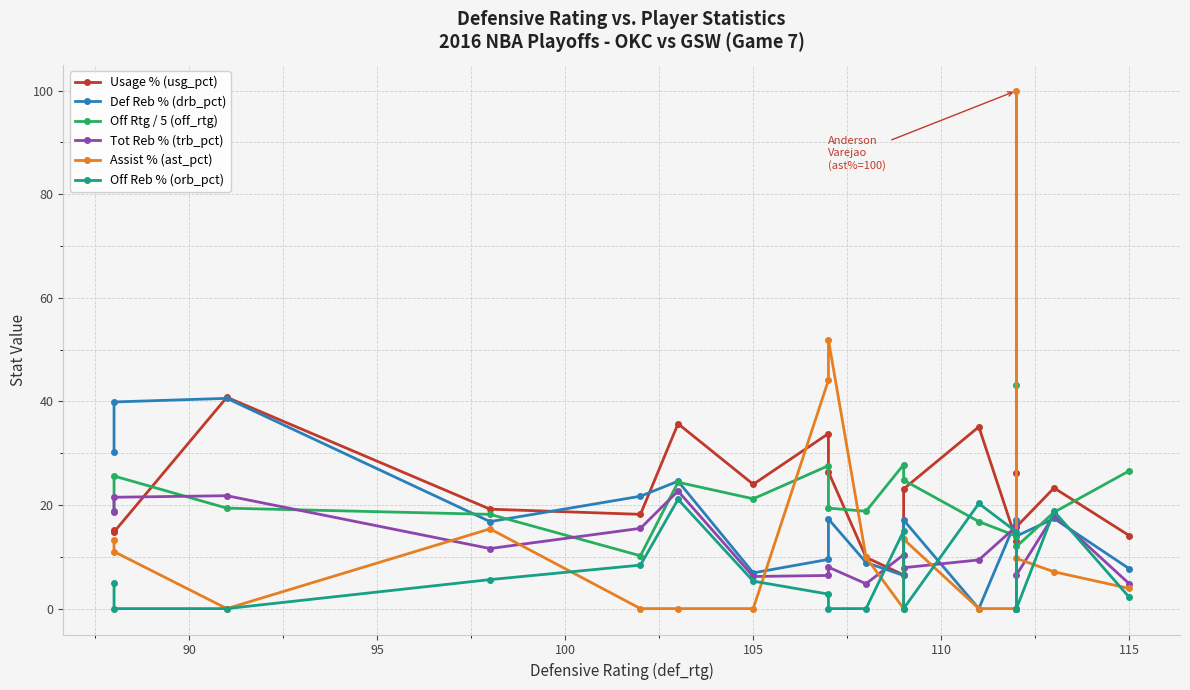

In Def Reb % (drb_pct), how many points are lower than both neighbors (excluding endpoints)?

5